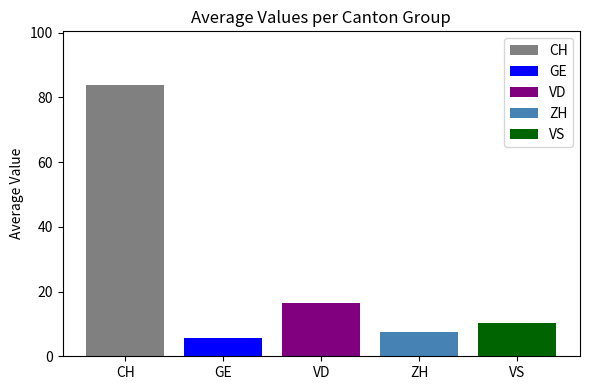

What is the approximate value of VD at VD?

16.6